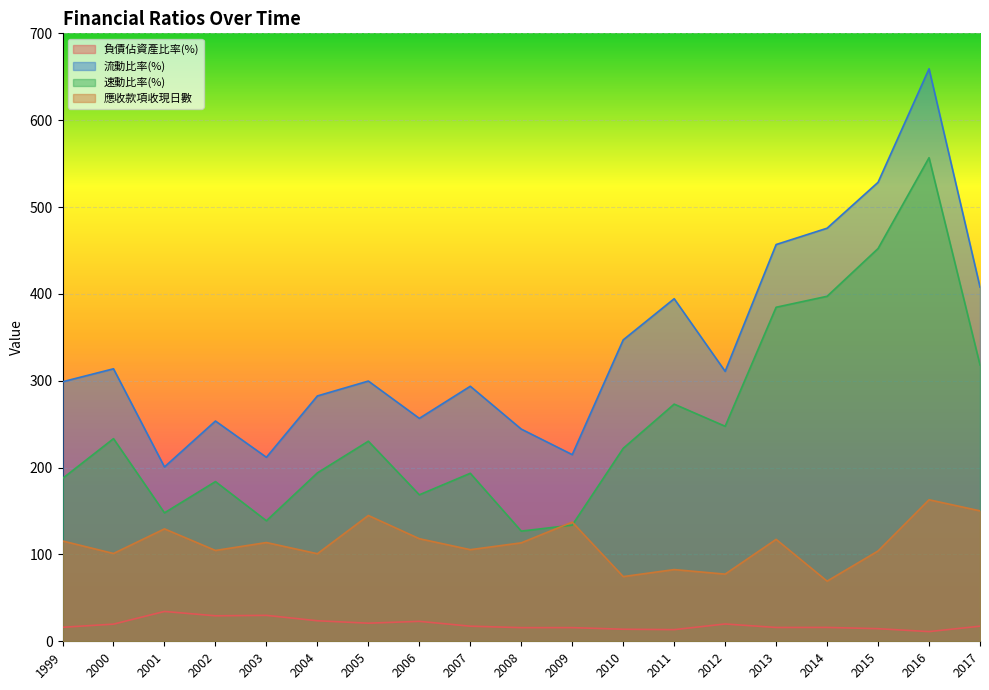

At how many categories does at least one series exceed 249?

15